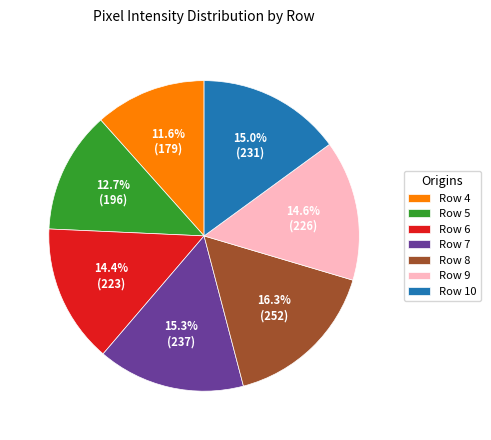

True or false: Row 5 accounts for 22% of the total.

False